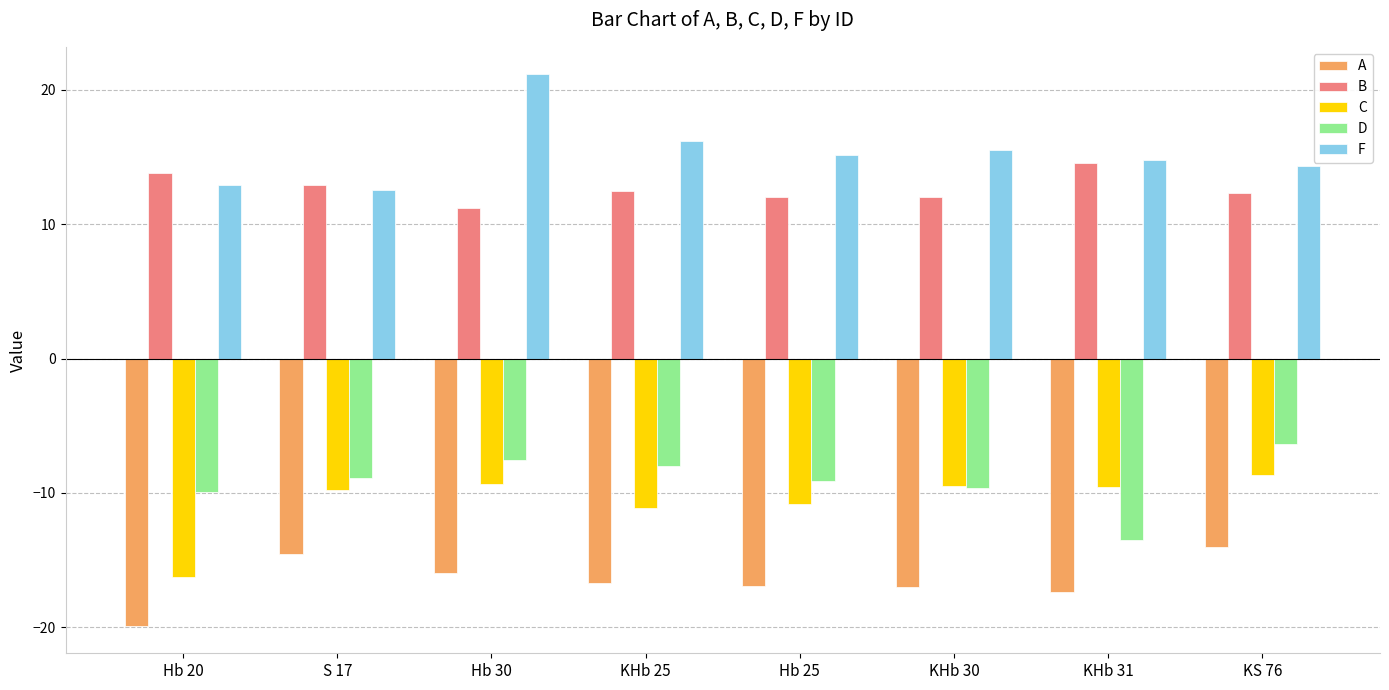

At which category is the sum across all series the highest?

Hb 30